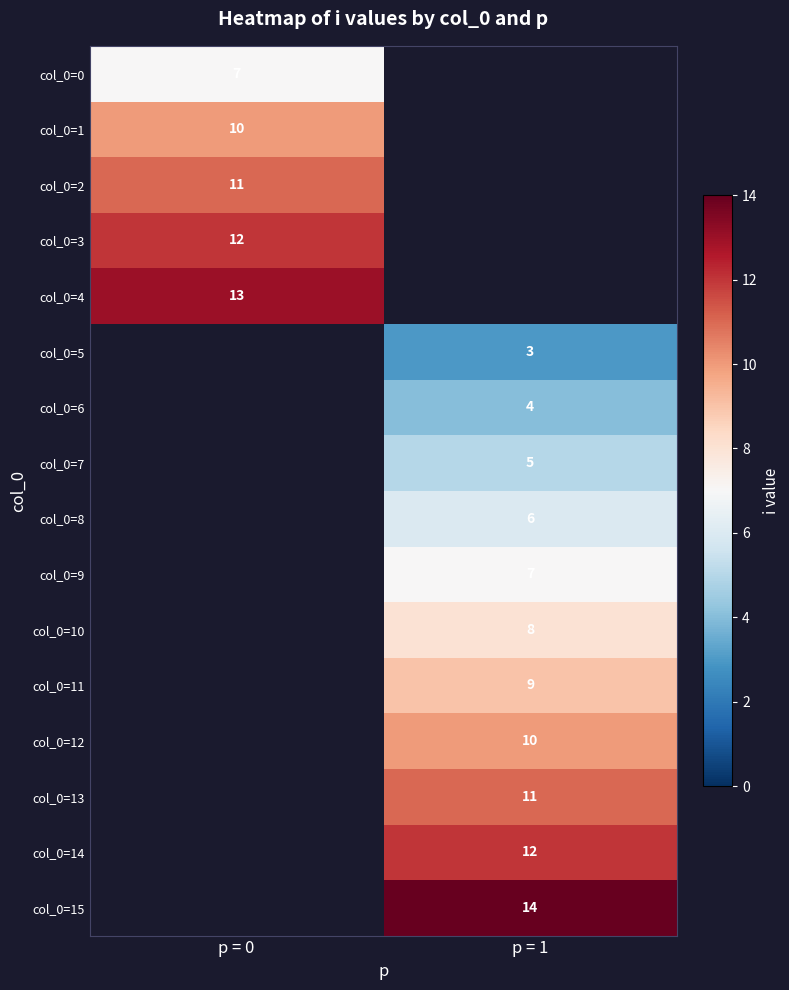

Is it true that col_0=6 equals 4 at p = 1?

True